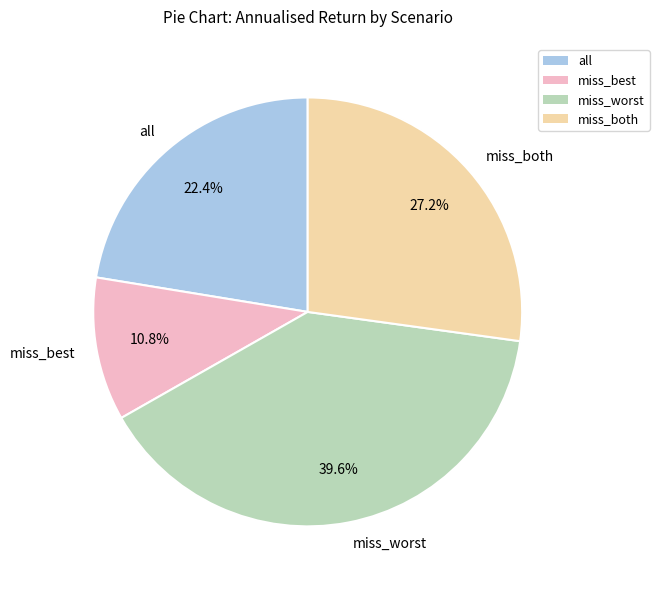

To the nearest percent, what percentage of the pie is all?

22%